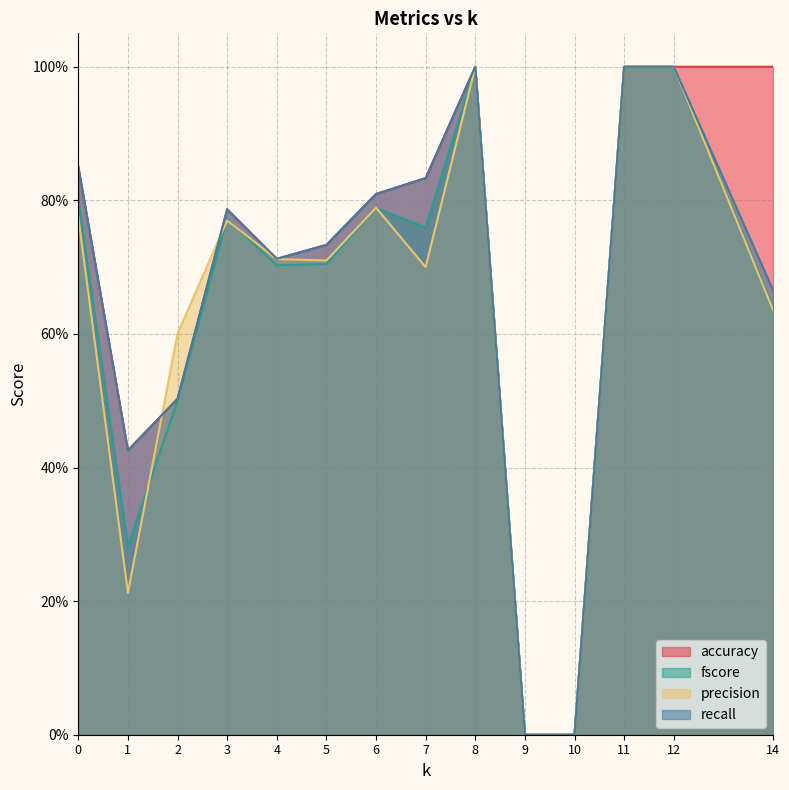

Rank the series at 5 from highest to lowest value.

accuracy, recall, precision, fscore